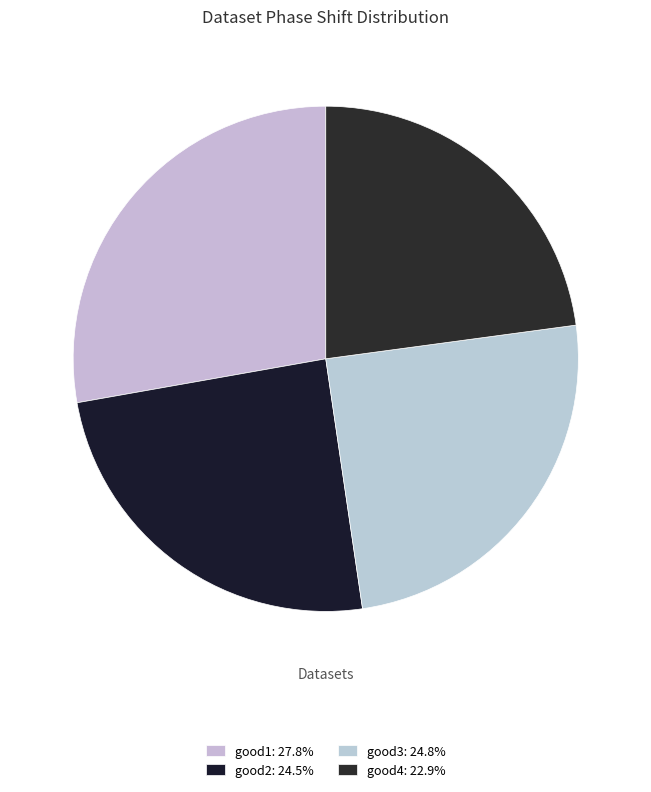

True or false: good2 accounts for 25% of the total.

True